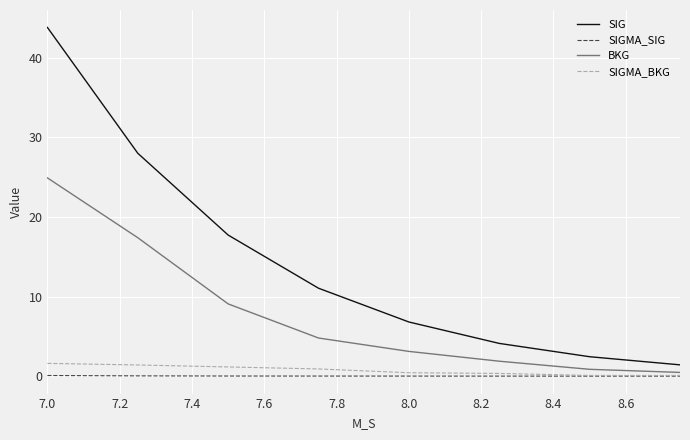

True or false: SIGMA_BKG and SIG intersect in this chart.

False